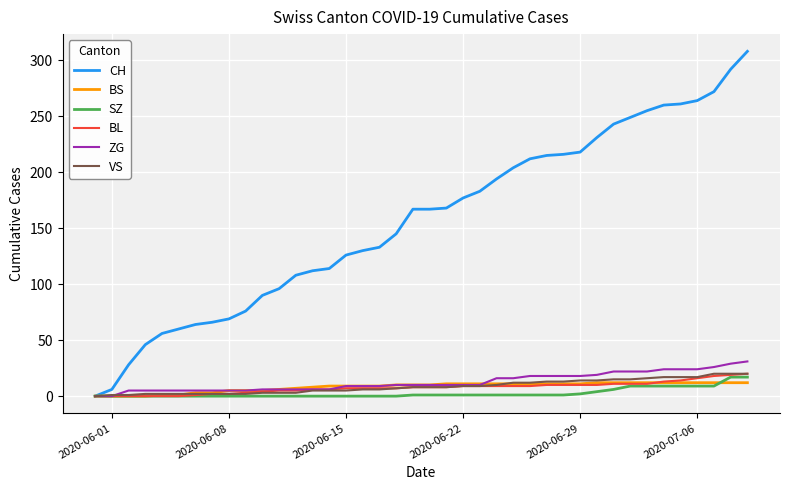

What is the difference between the second highest and second lowest values in the CH series?

286